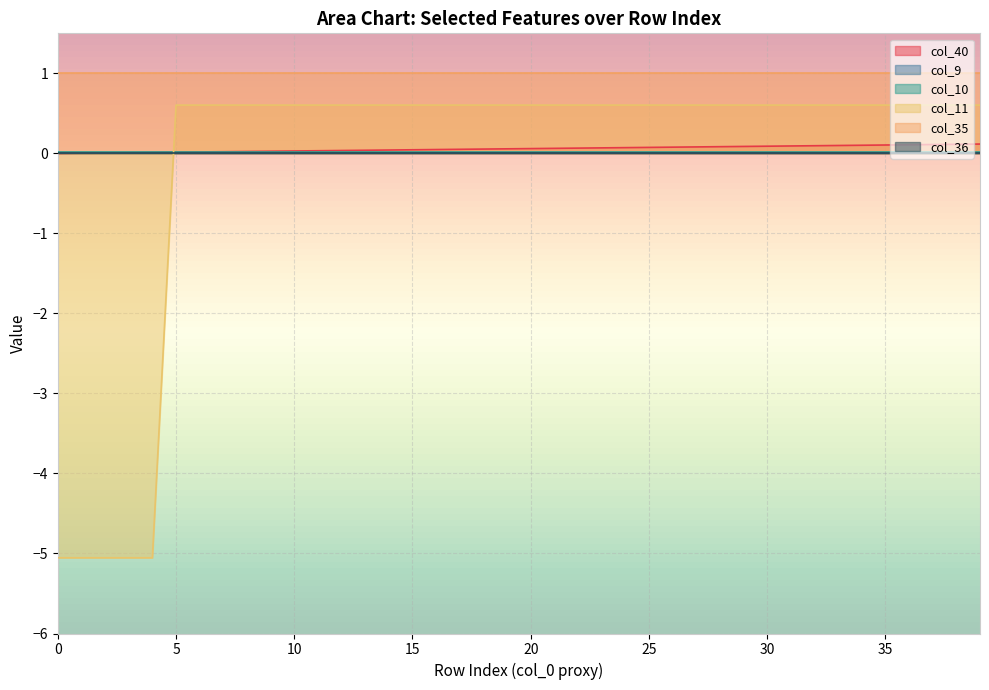

Reading left to right, transcribe all the data shown in this chart.

col_40: 0=0.0	1=0.0	2=0.0	3=0.0	4=0.0	5=0.0	6=0.0	7=0.0	8=0.0	9=0.0	10=0.0	11=0.0	12=0.0	13=0.0	14=0.0	15=0.0	16=0.0	17=0.1	18=0.1	19=0.1	20=0.1	21=0.1	22=0.1	23=0.1	24=0.1	25=0.1	26=0.1	27=0.1	28=0.1	29=0.1	30=0.1	31=0.1	32=0.1	33=0.1	34=0.1	35=0.1	36=0.1	37=0.1	38=0.1	39=0.1
col_9: 0=0.0	1=0.0	2=0.0	3=0.0	4=0.0	5=0.0	6=0.0	7=0.0	8=0.0	9=0.0	10=0.0	11=0.0	12=0.0	13=0.0	14=0.0	15=0.0	16=0.0	17=0.0	18=0.0	19=0.0	20=0.0	21=0.0	22=0.0	23=0.0	24=0.0	25=0.0	26=0.0	27=0.0	28=0.0	29=0.0	30=0.0	31=0.0	32=0.0	33=0.0	34=0.0	35=0.0	36=0.0	37=0.0	38=0.0	39=0.0
col_10: 0=0.0	1=0.0	2=0.0	3=0.0	4=0.0	5=0.0	6=0.0	7=0.0	8=0.0	9=0.0	10=0.0	11=0.0	12=0.0	13=0.0	14=0.0	15=0.0	16=0.0	17=0.0	18=0.0	19=0.0	20=0.0	21=0.0	22=0.0	23=0.0	24=0.0	25=0.0	26=0.0	27=0.0	28=0.0	29=0.0	30=0.0	31=0.0	32=0.0	33=0.0	34=0.0	35=0.0	36=0.0	37=0.0	38=0.0	39=0.0
col_11: 0=-5.1	1=-5.1	2=-5.1	3=-5.1	4=-5.1	5=0.6	6=0.6	7=0.6	8=0.6	9=0.6	10=0.6	11=0.6	12=0.6	13=0.6	14=0.6	15=0.6	16=0.6	17=0.6	18=0.6	19=0.6	20=0.6	21=0.6	22=0.6	23=0.6	24=0.6	25=0.6	26=0.6	27=0.6	28=0.6	29=0.6	30=0.6	31=0.6	32=0.6	33=0.6	34=0.6	35=0.6	36=0.6	37=0.6	38=0.6	39=0.6
col_35: 0=1.0	1=1.0	2=1.0	3=1.0	4=1.0	5=1.0	6=1.0	7=1.0	8=1.0	9=1.0	10=1.0	11=1.0	12=1.0	13=1.0	14=1.0	15=1.0	16=1.0	17=1.0	18=1.0	19=1.0	20=1.0	21=1.0	22=1.0	23=1.0	24=1.0	25=1.0	26=1.0	27=1.0	28=1.0	29=1.0	30=1.0	31=1.0	32=1.0	33=1.0	34=1.0	35=1.0	36=1.0	37=1.0	38=1.0	39=1.0
col_36: 0=0.0	1=0.0	2=0.0	3=0.0	4=0.0	5=0.0	6=0.0	7=0.0	8=0.0	9=0.0	10=0.0	11=0.0	12=0.0	13=0.0	14=0.0	15=0.0	16=0.0	17=0.0	18=0.0	19=0.0	20=0.0	21=0.0	22=0.0	23=0.0	24=0.0	25=0.0	26=0.0	27=0.0	28=0.0	29=0.0	30=0.0	31=0.0	32=0.0	33=0.0	34=0.0	35=0.0	36=0.0	37=0.0	38=0.0	39=0.0